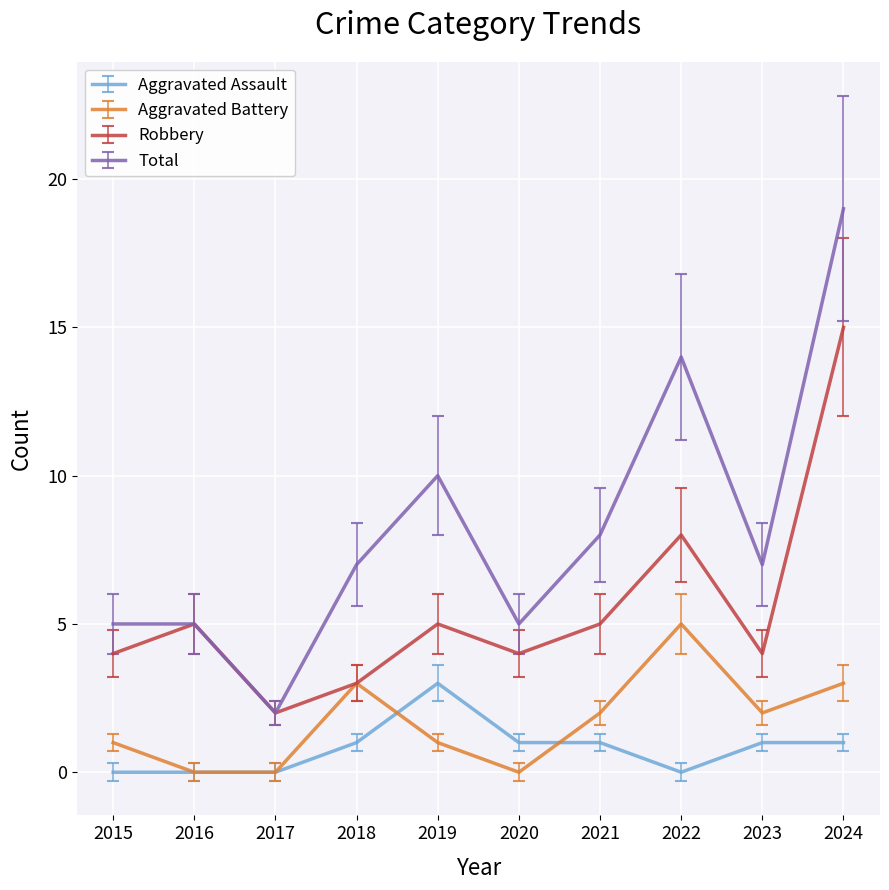

How many Total values are between 5 and 10?

7